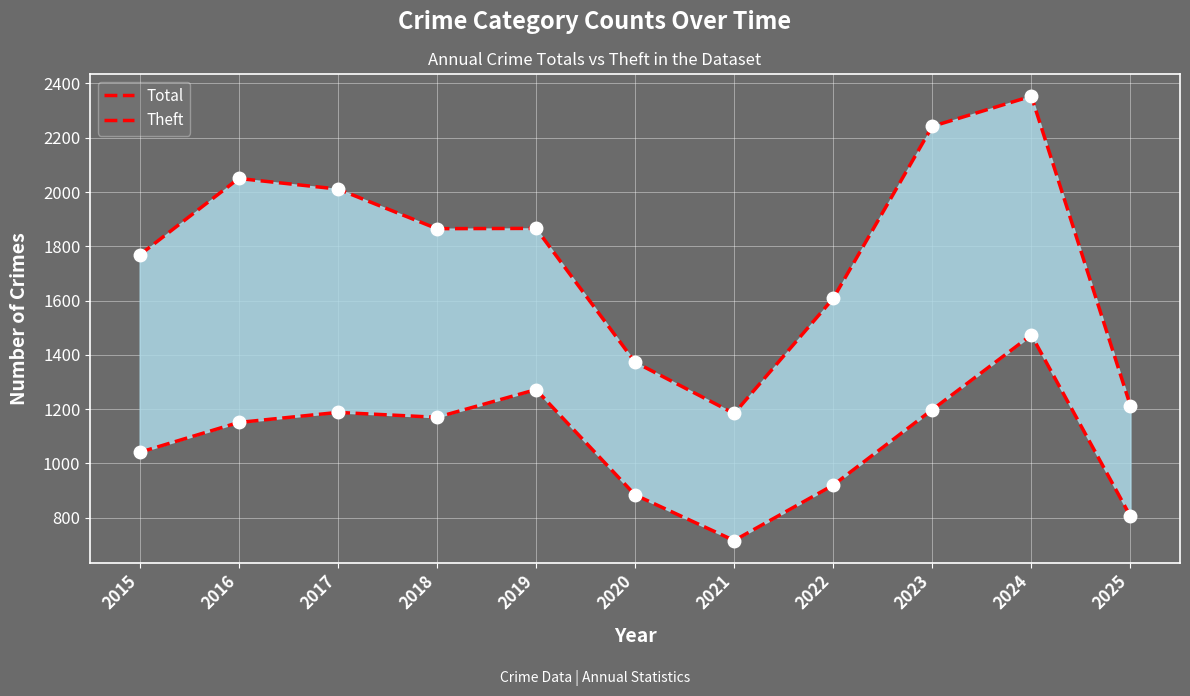

How many categories are shown in the chart?

11